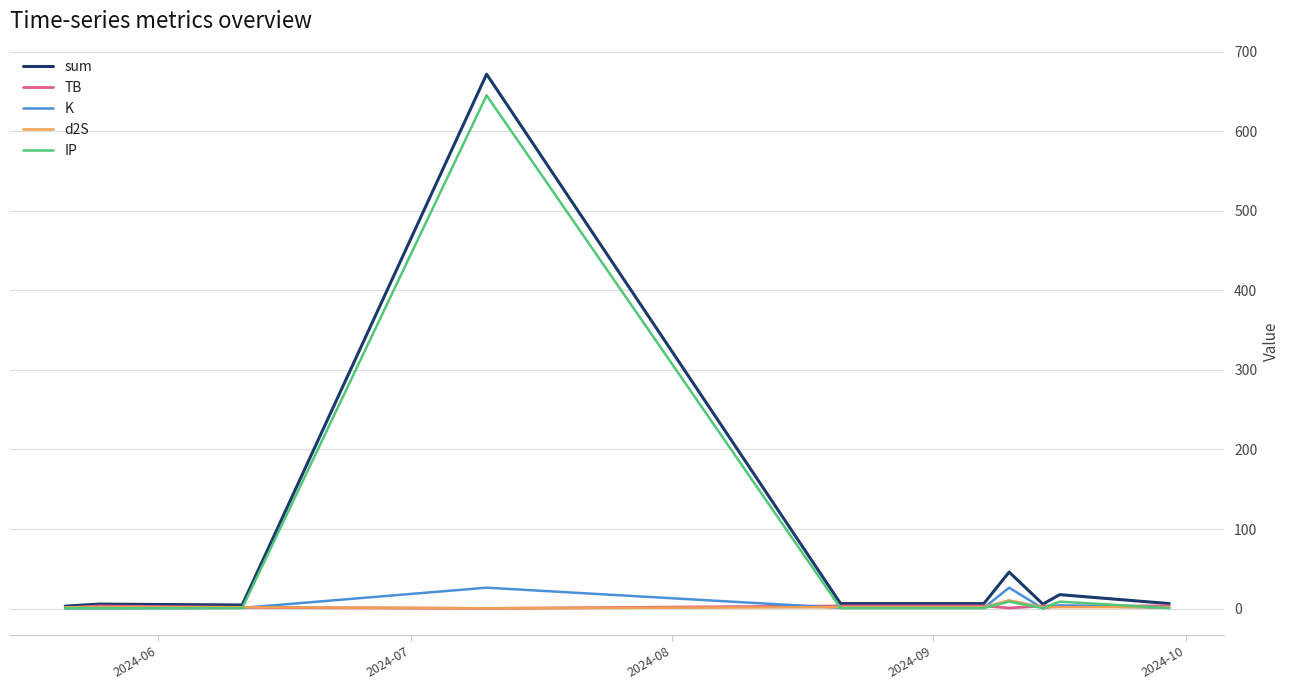

What is the greatest value displayed?

672.0